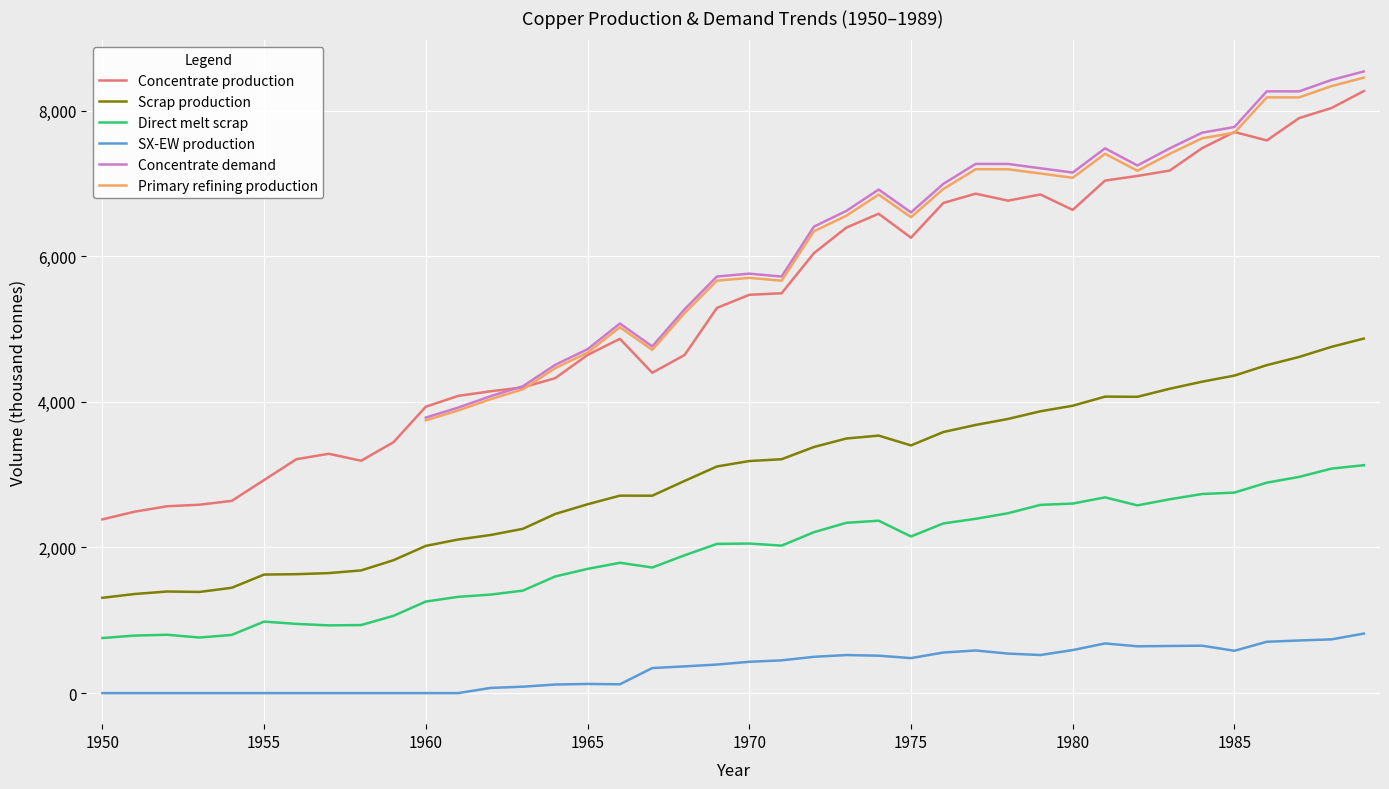

Is this an area chart (filled region under the line)?

No